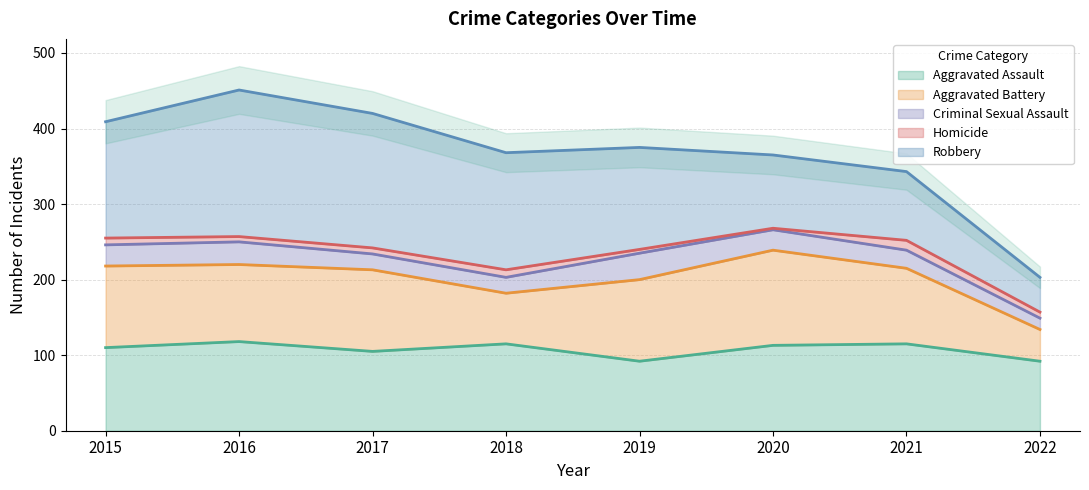

The value of Homicide at 2015 is 9. True or false?

True